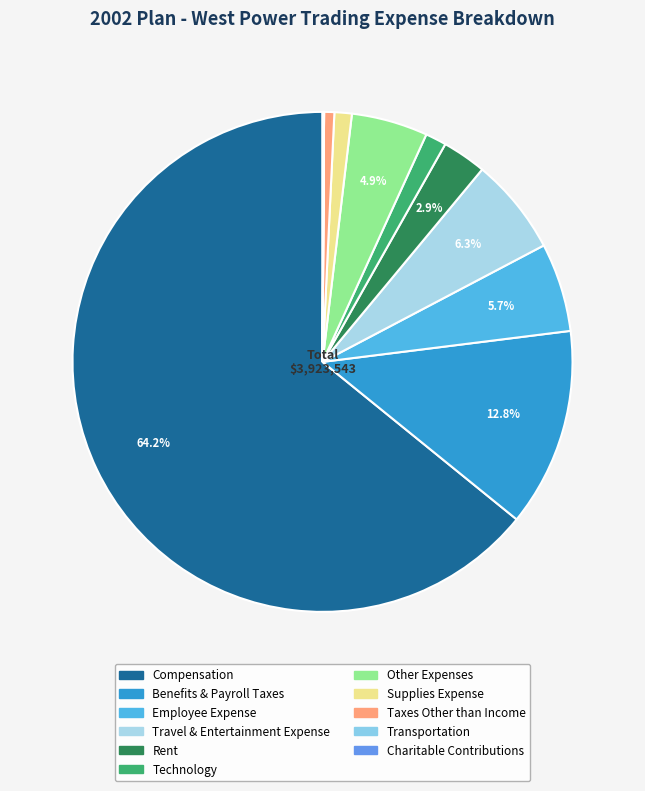

Does any single category account for the majority?

Yes